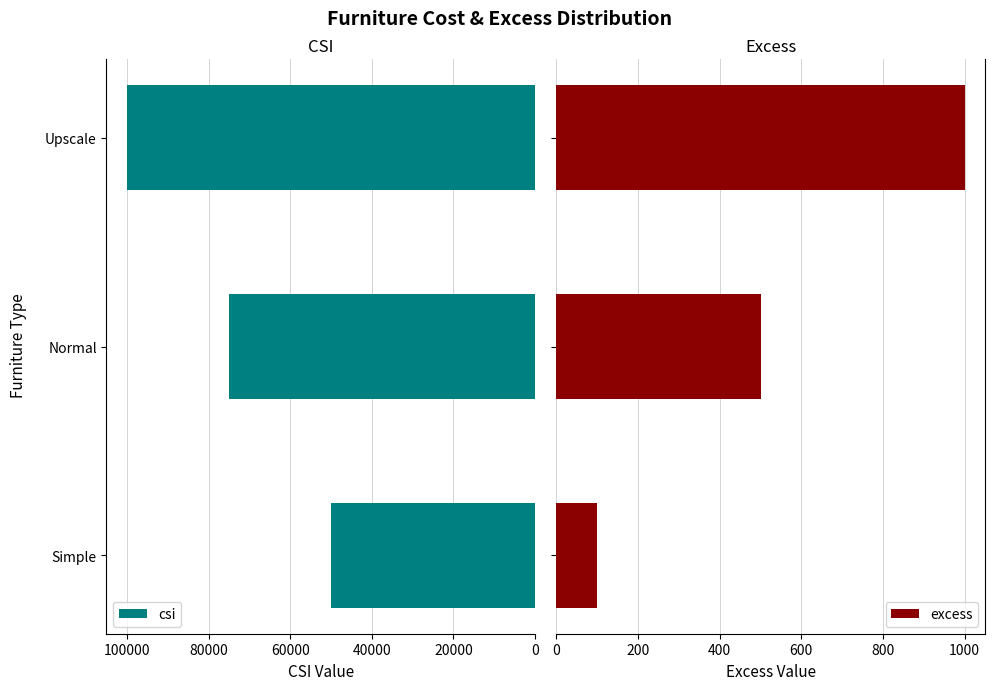

What is the average value of the excess series?

533